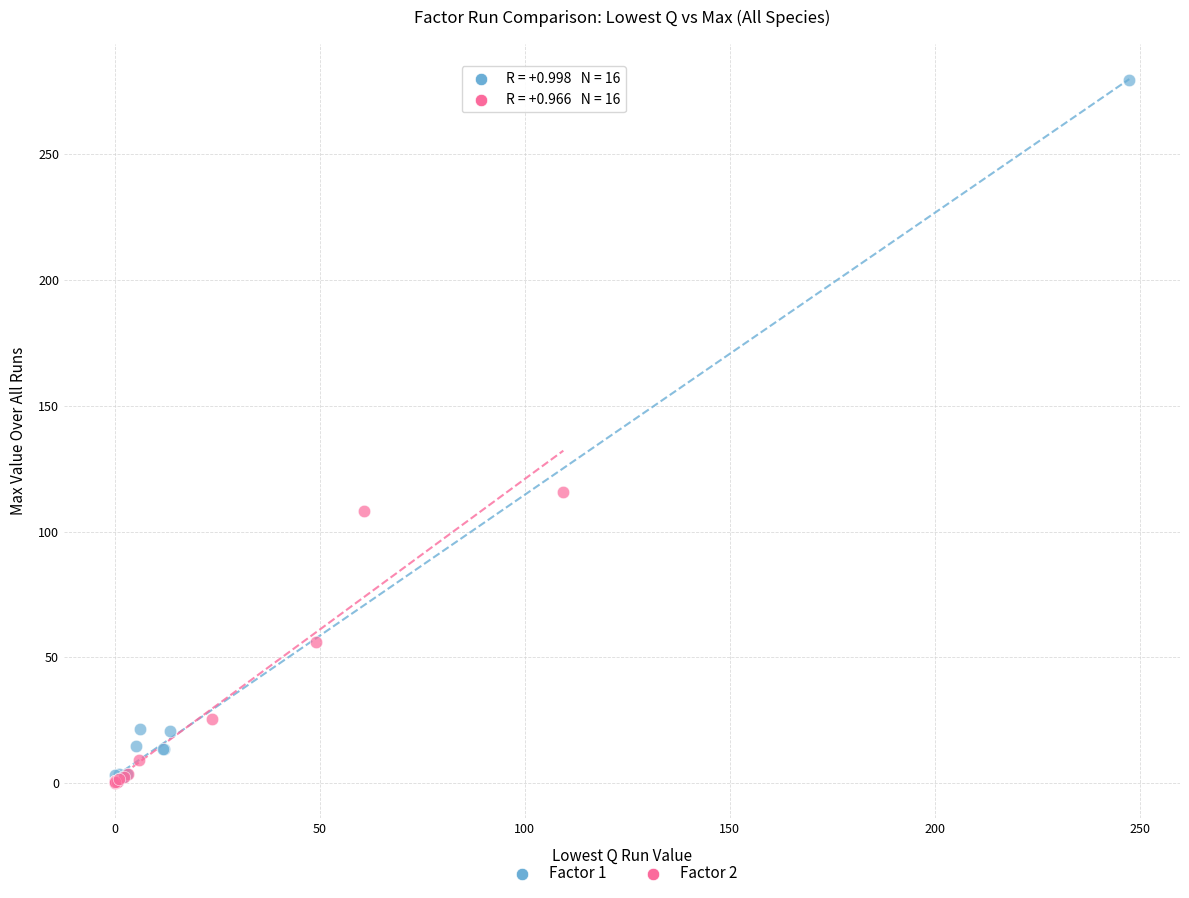

Which series has the largest Y range (max minus min)?

Factor 1